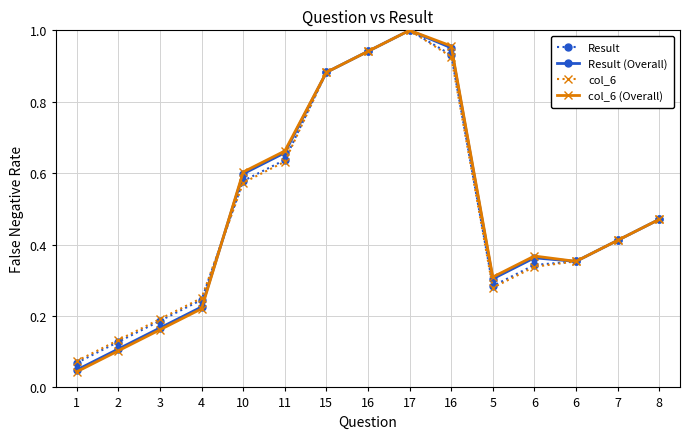

Which category has the lowest value in the col_6 (Overall) series?

1